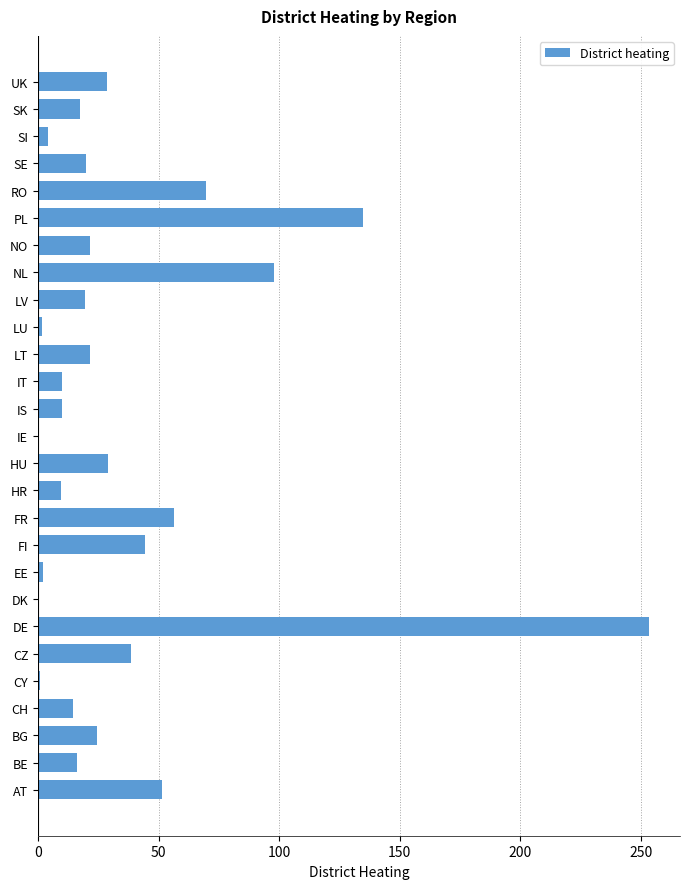

Approximately how many times larger is the value at SE compared to FI?

0.4